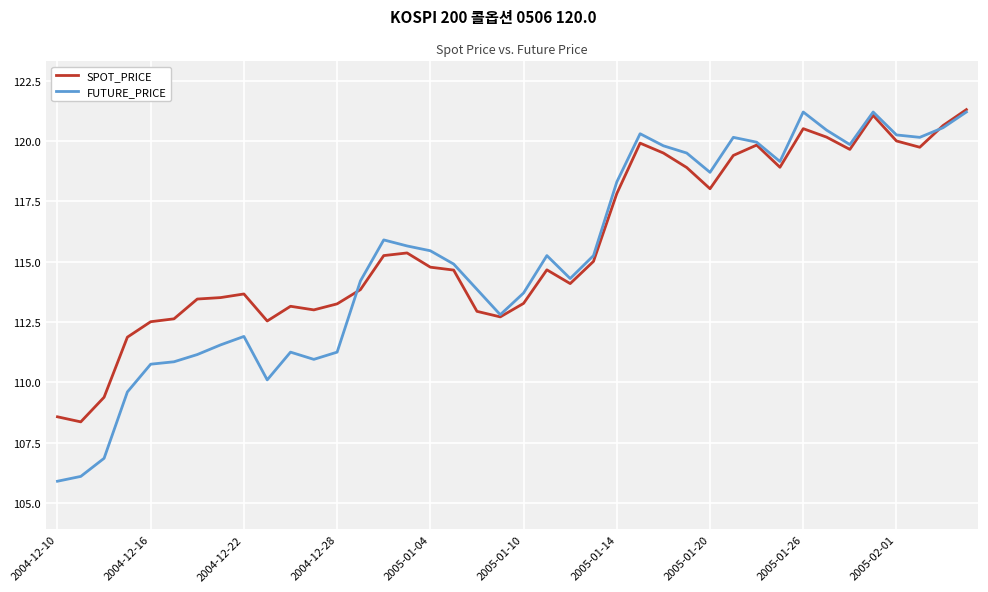

What is the lowest value of the FUTURE_PRICE series?

105.9